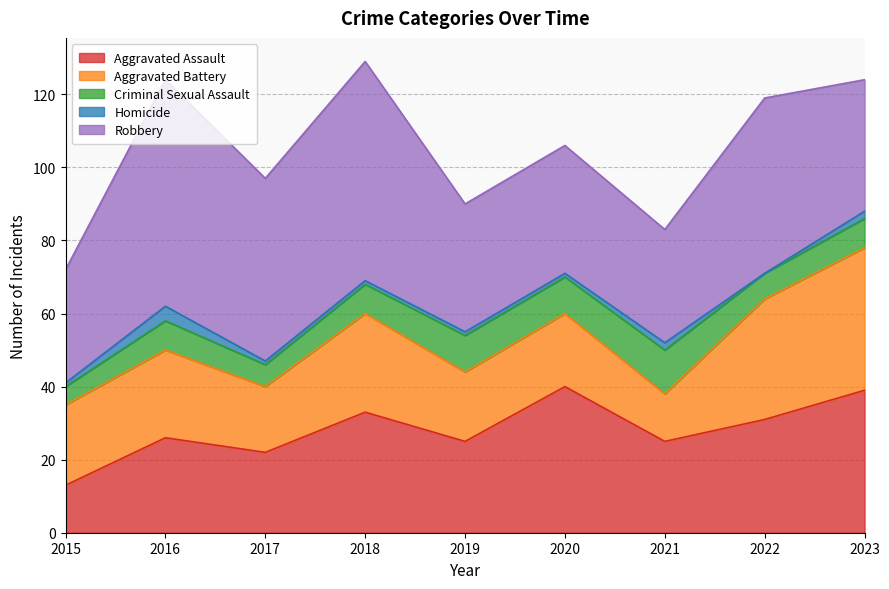

What is the minimum value for Criminal Sexual Assault?

5